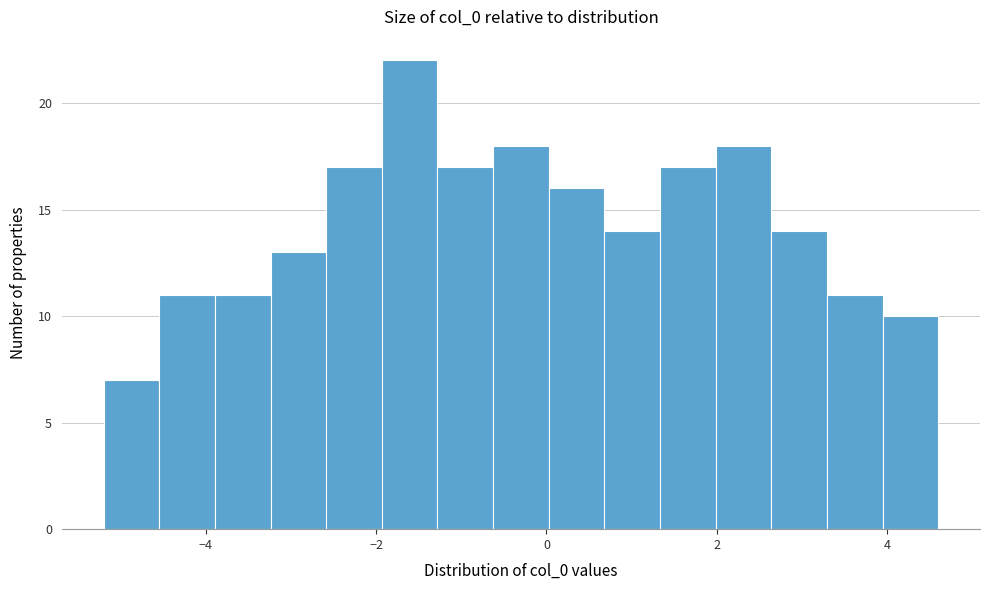

Around what value on the x-axis is the tallest bar? Give the approximate position of its centre, as read against the axis.

-1.6